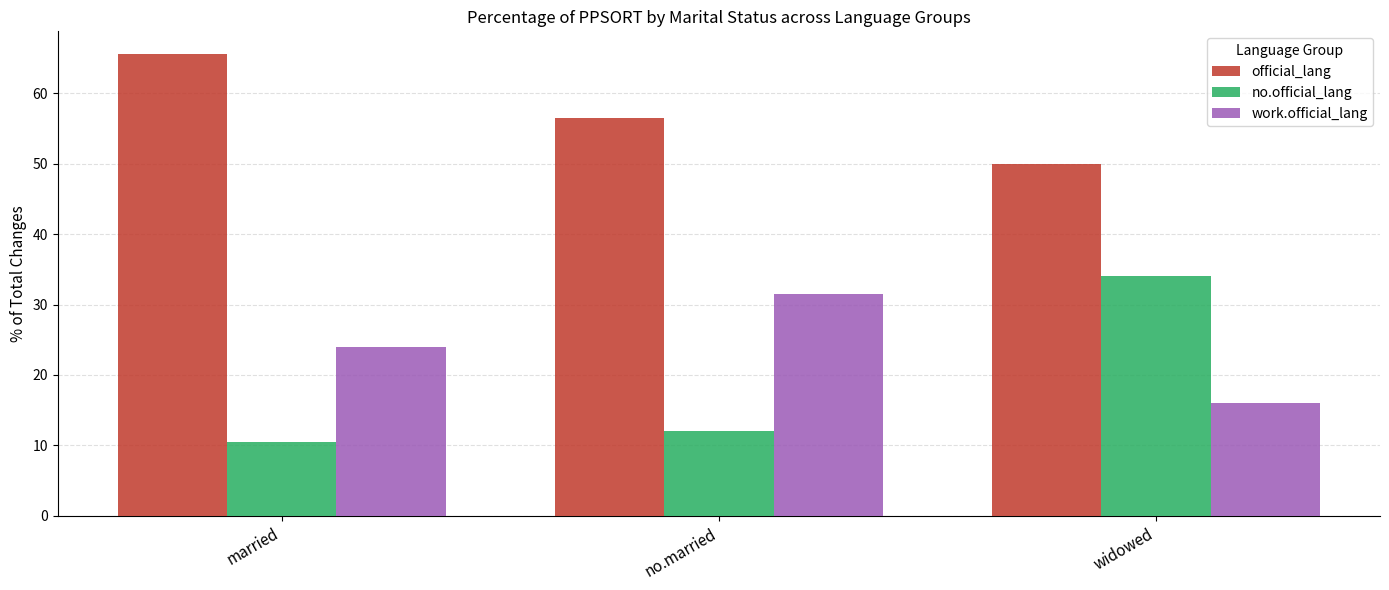

Reading right to left, list all the values displayed in this chart.

official_lang: widowed=49.9	no.married=56.5	married=65.5
no.official_lang: widowed=34.0	no.married=12.0	married=10.5
work.official_lang: widowed=16.1	no.married=31.5	married=24.0